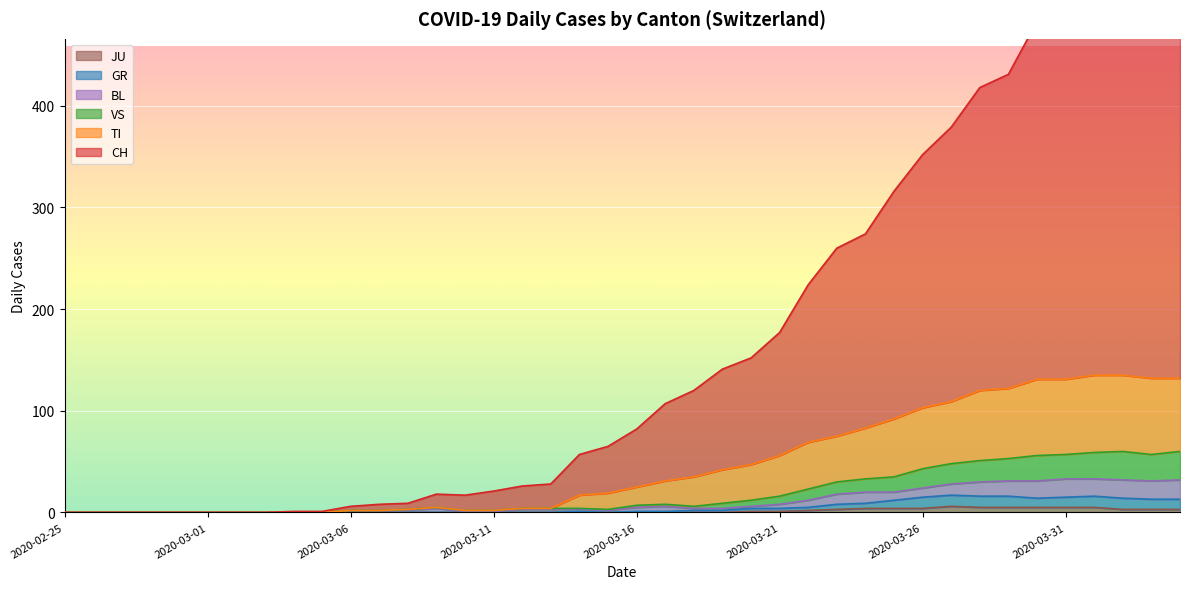

True or false: JU and CH intersect in this chart.

False